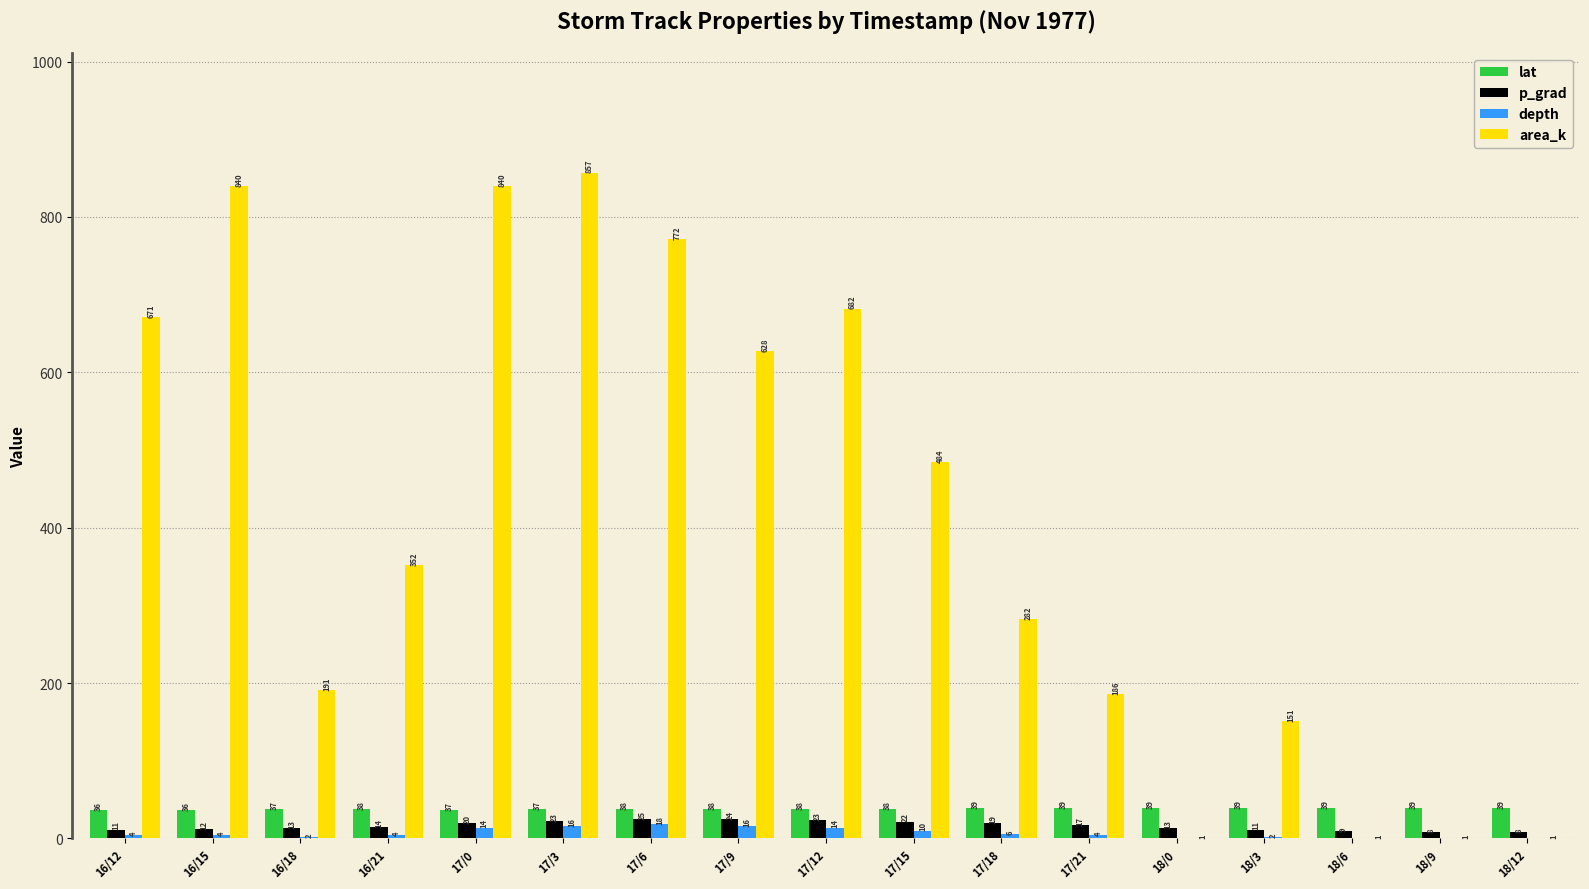

At which category is the sum across all series the highest?

17/3